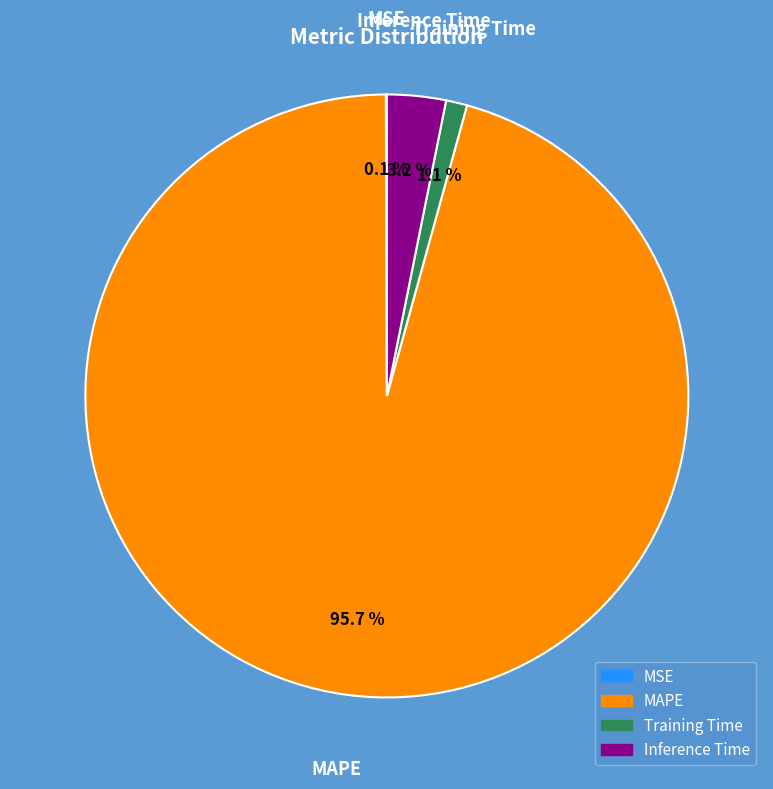

Which slice is the largest?

MAPE